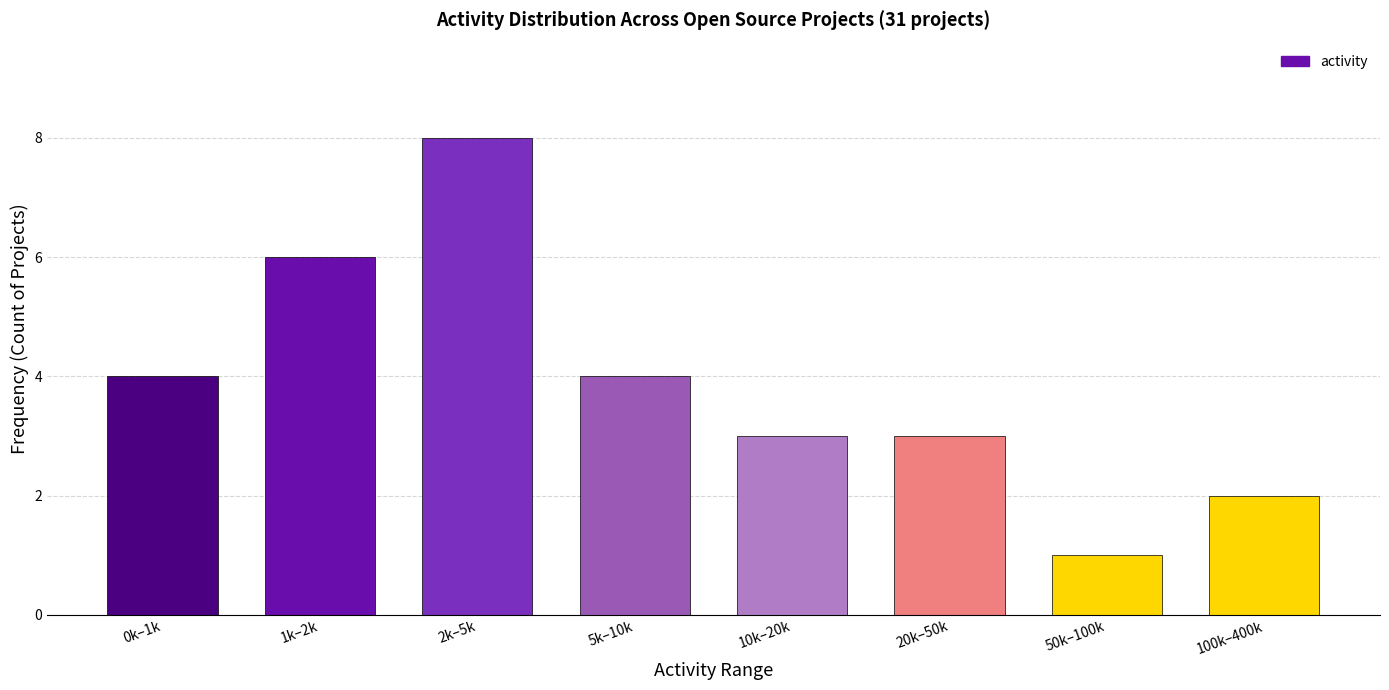

Reading left to right, what are all the values shown in this chart?

0k–1k=4	1k–2k=6	2k–5k=8	5k–10k=4	10k–20k=3	20k–50k=3	50k–100k=1	100k–400k=2